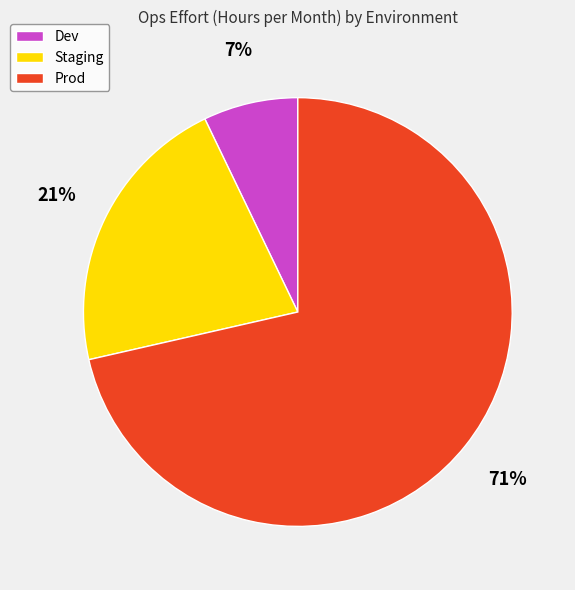

To the nearest percent, what is the difference between the Dev and Staging slice percentages?

14%